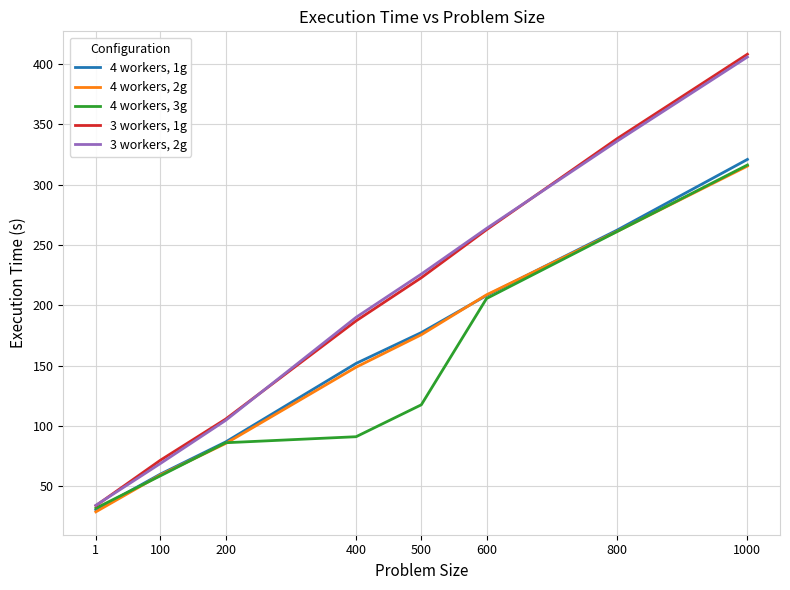

The 4 workers, 3g series shows 77.3 at 500. True or false?

False